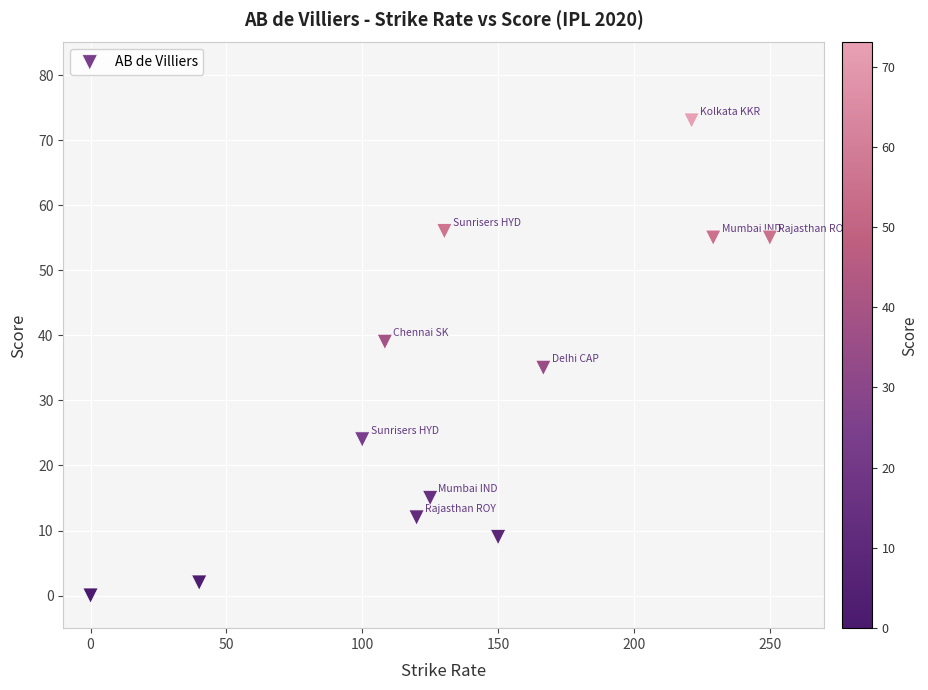

What is the average Y value?

31